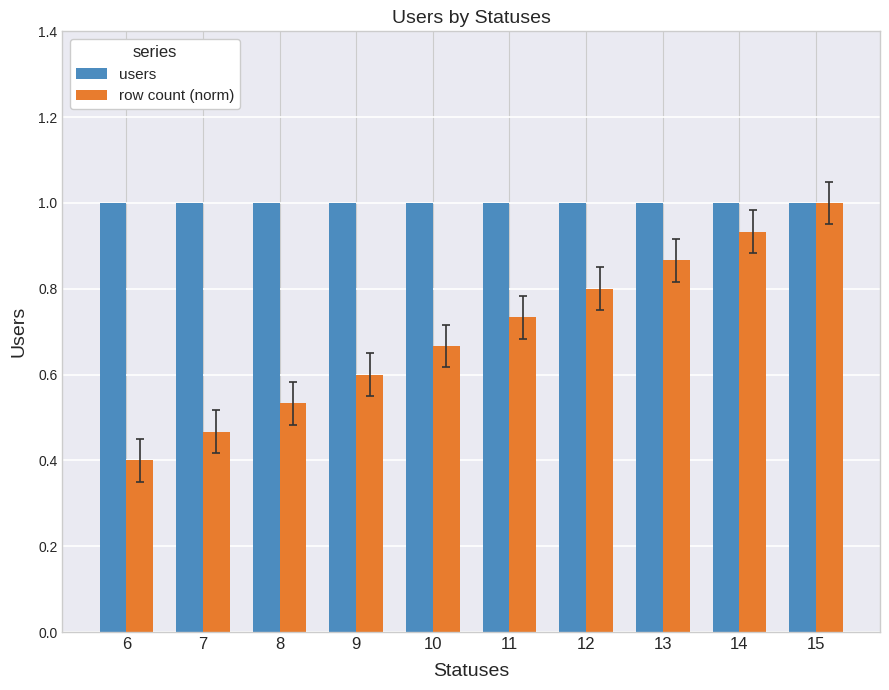

Are the bars grouped side by side (vs. stacked)?

Yes